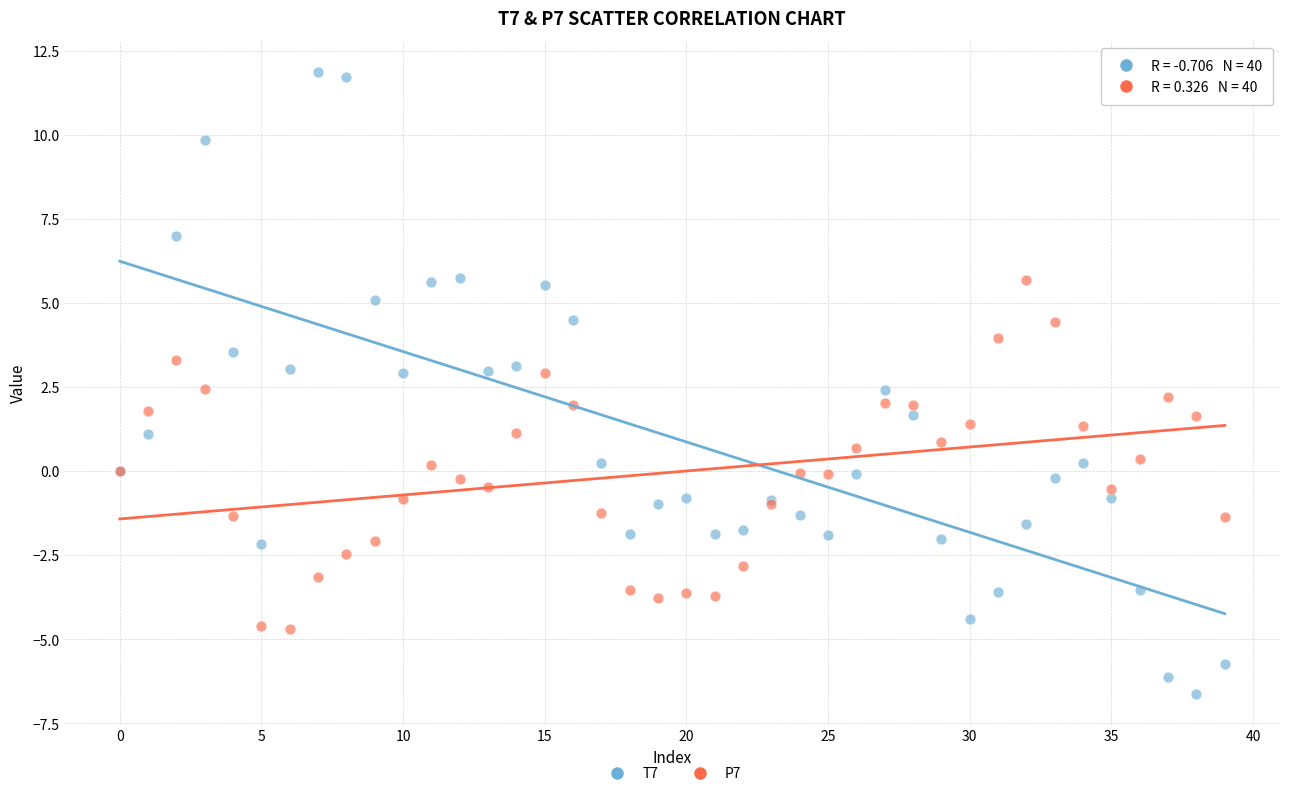

Which series has the widest spread of Y values?

T7